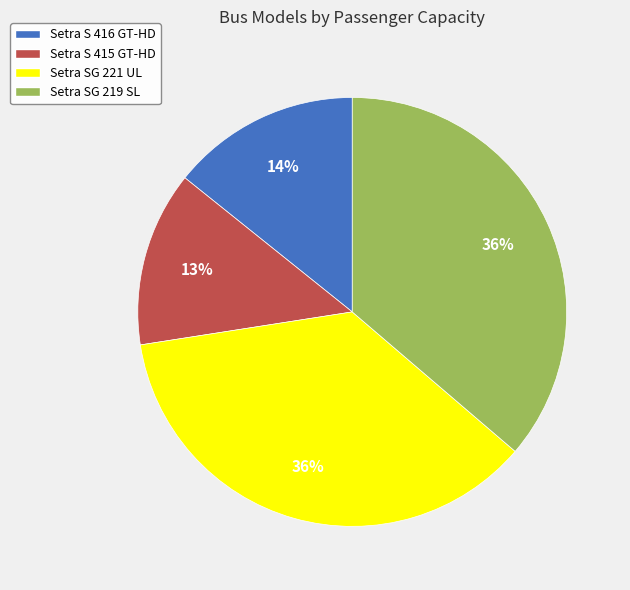

Which category has the smallest portion of the pie?

Setra S 415 GT-HD